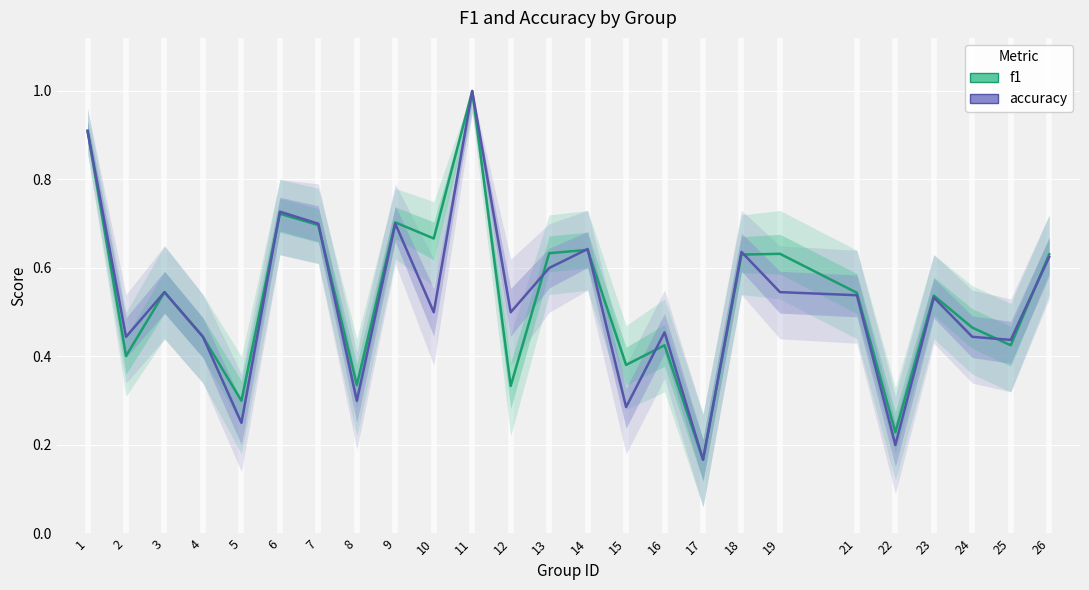

At which category does f1 reach its first local valley?

2